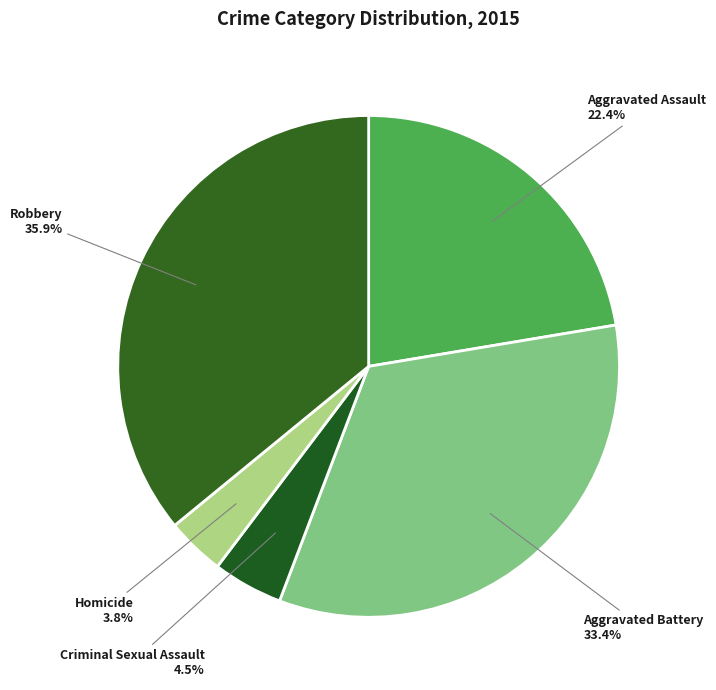

Rank the categories by value from lowest to highest.

Homicide, Criminal Sexual Assault, Aggravated Assault, Aggravated Battery, Robbery